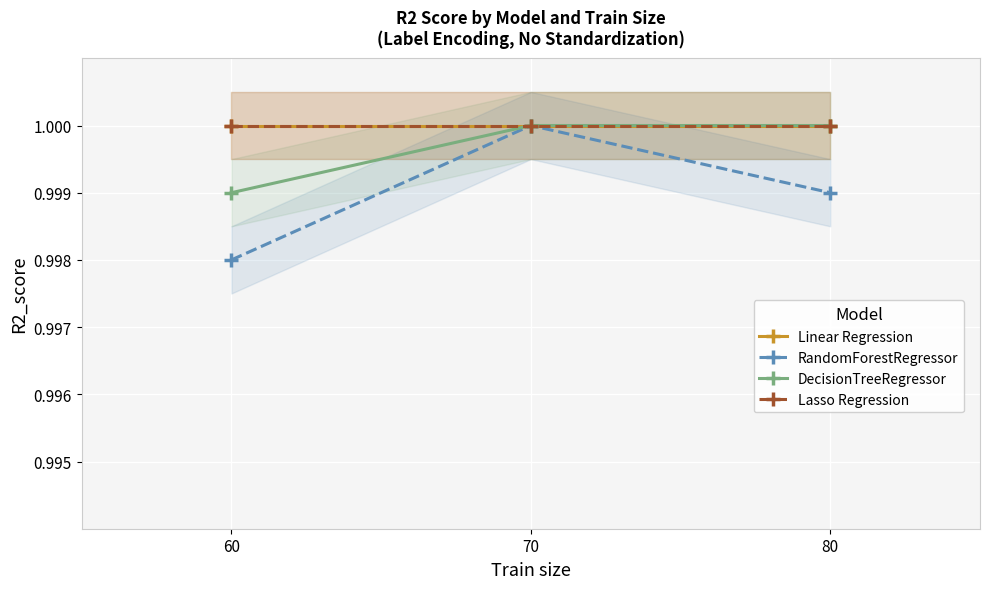

Rank the series at 80 from highest to lowest value.

Linear Regression, DecisionTreeRegressor, Lasso Regression, RandomForestRegressor